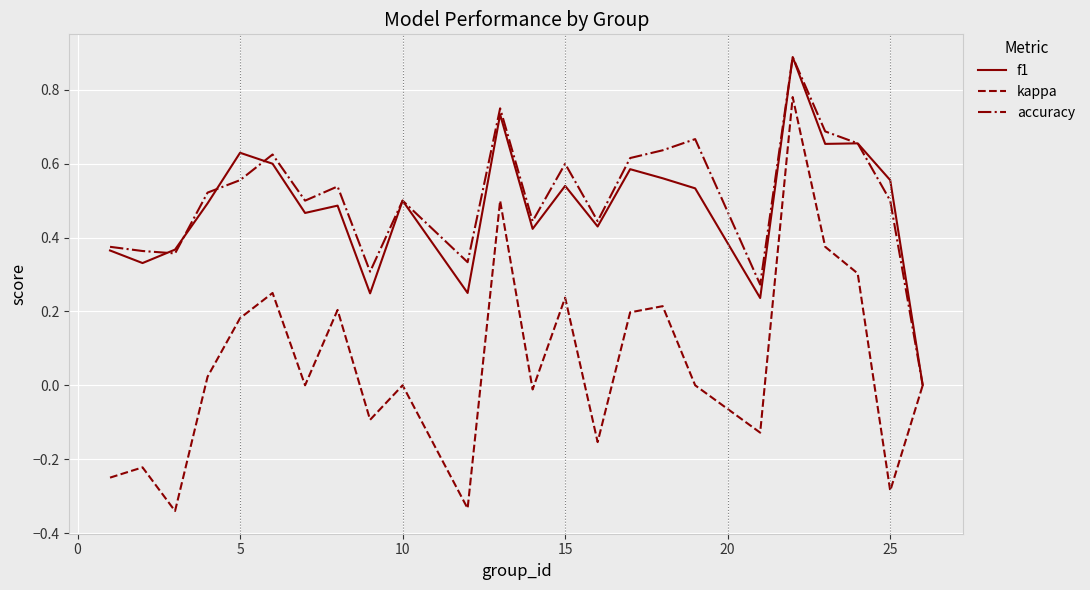

Which series has the largest range (max minus min)?

kappa